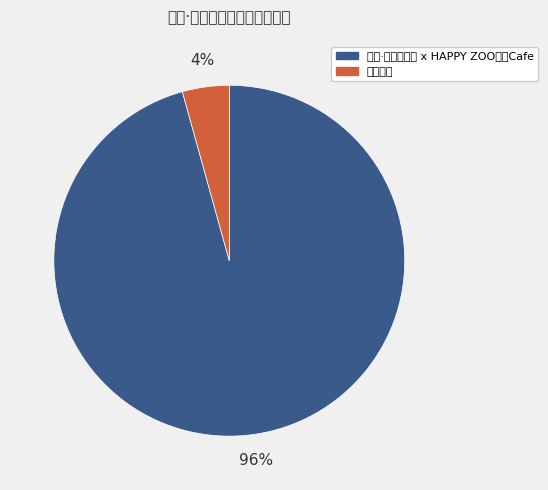

How much of the chart is everything except 最低票价?

95.7%